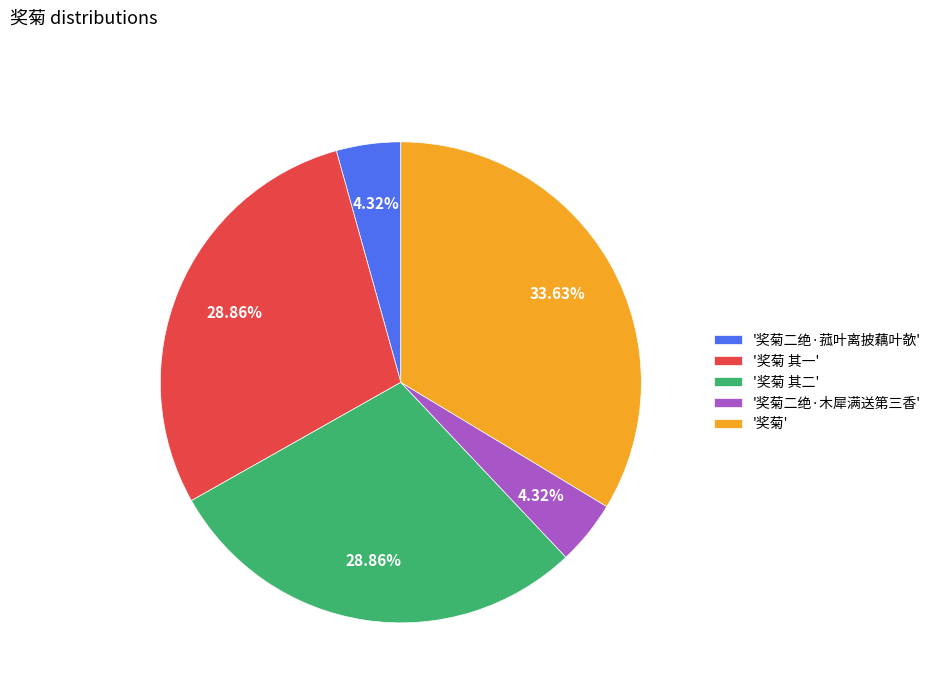

Between '奖菊 其一' and '奖菊', which is larger?

'奖菊'